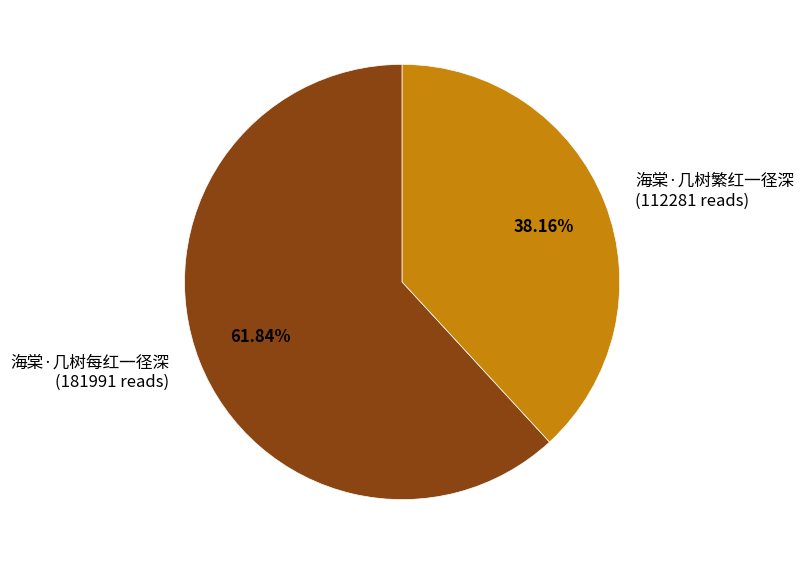

Do 海棠·几树每红一径深 and 海棠·几树繁红一径深 together represent more than half of the pie?

Yes